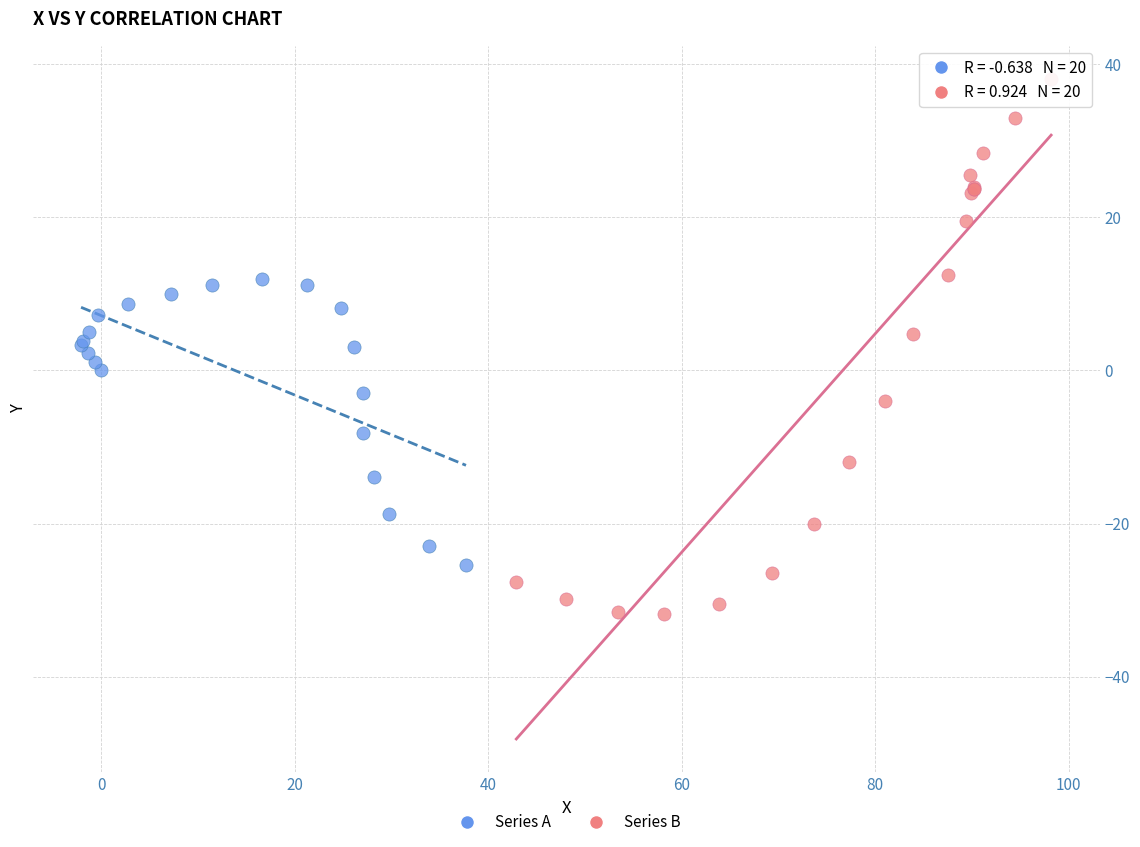

Which series has the widest spread of Y values?

Series B